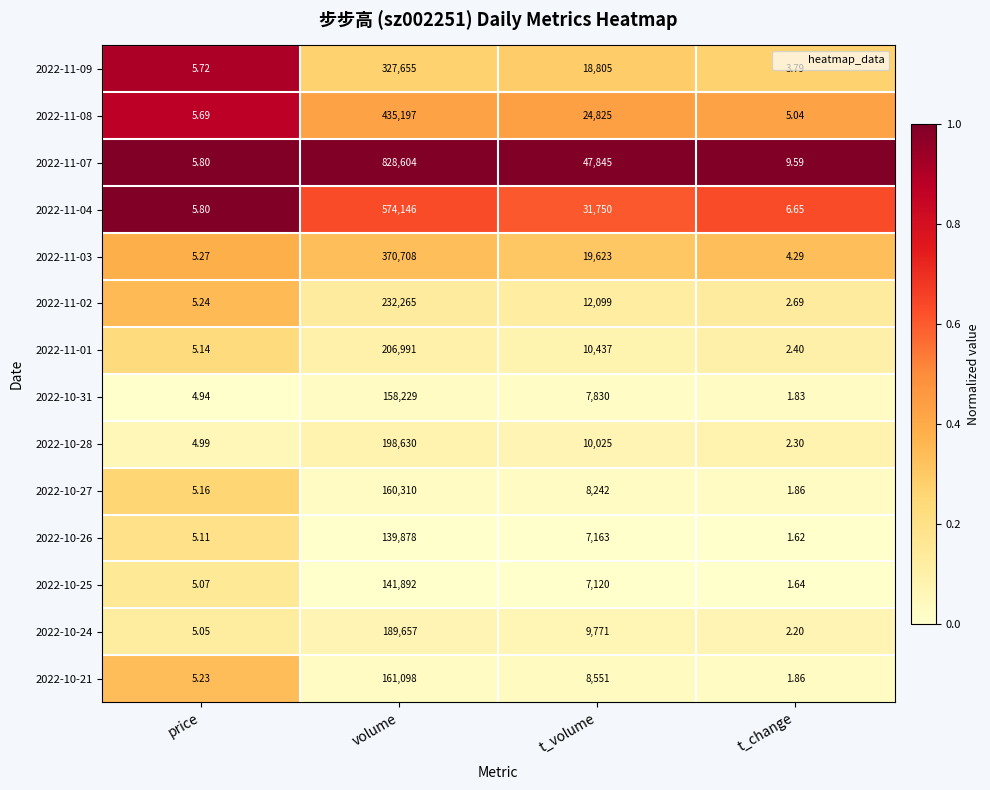

Which series has the largest total across all categories?

2022-11-07